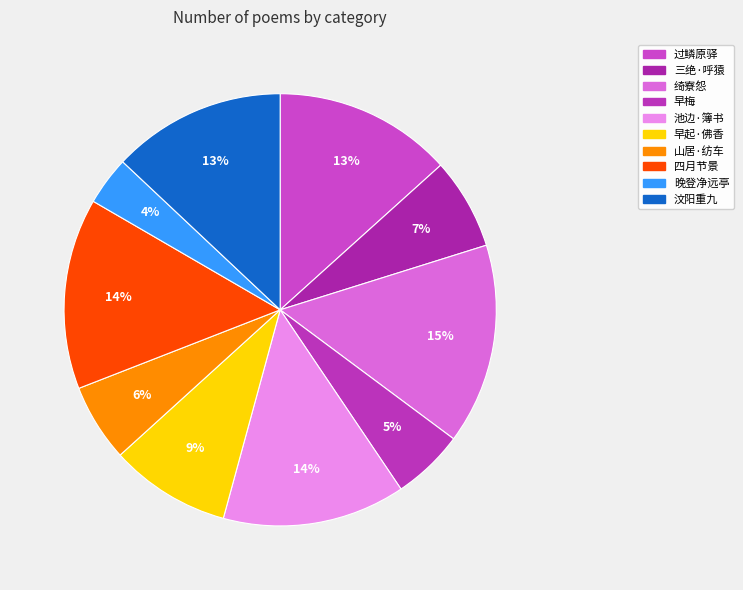

Count the number of slices in the pie.

10